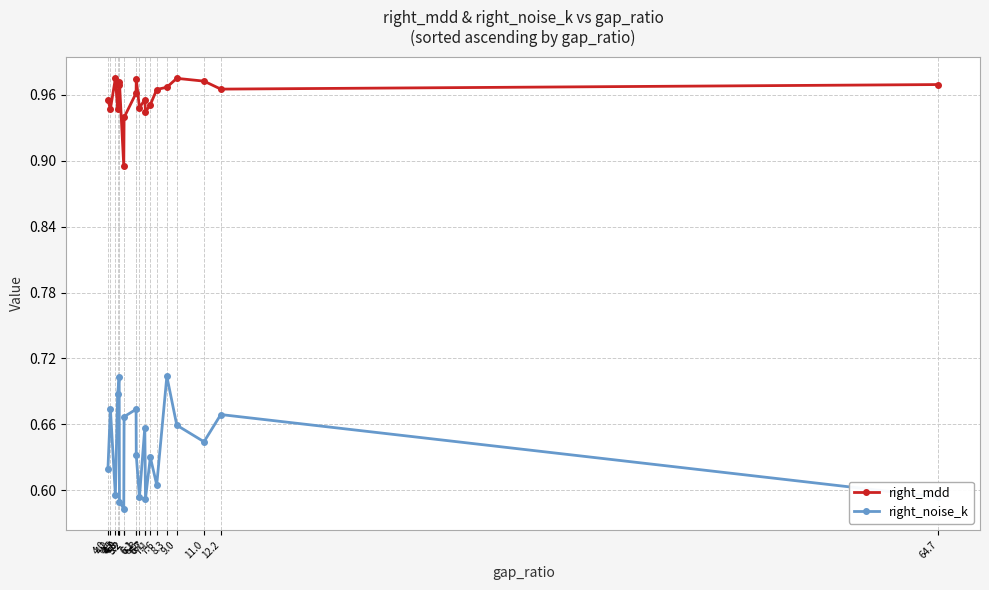

True or false: right_mdd and right_noise_k cross at least once.

False